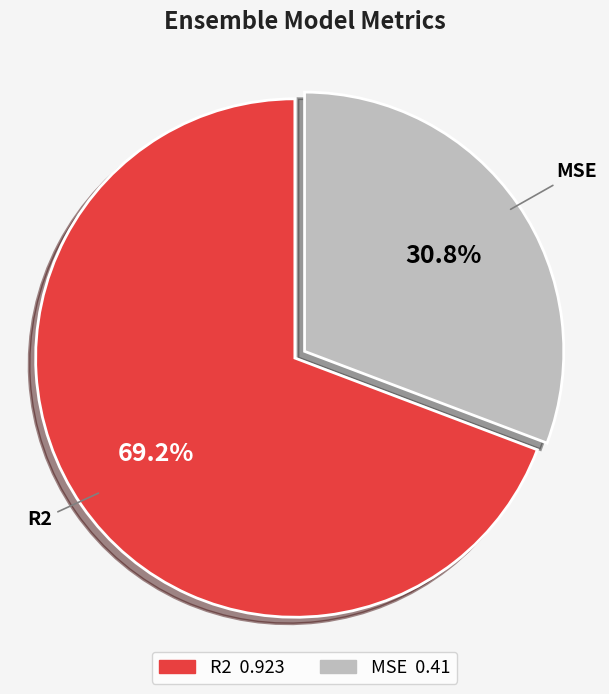

Which category has the smallest portion of the pie?

MSE